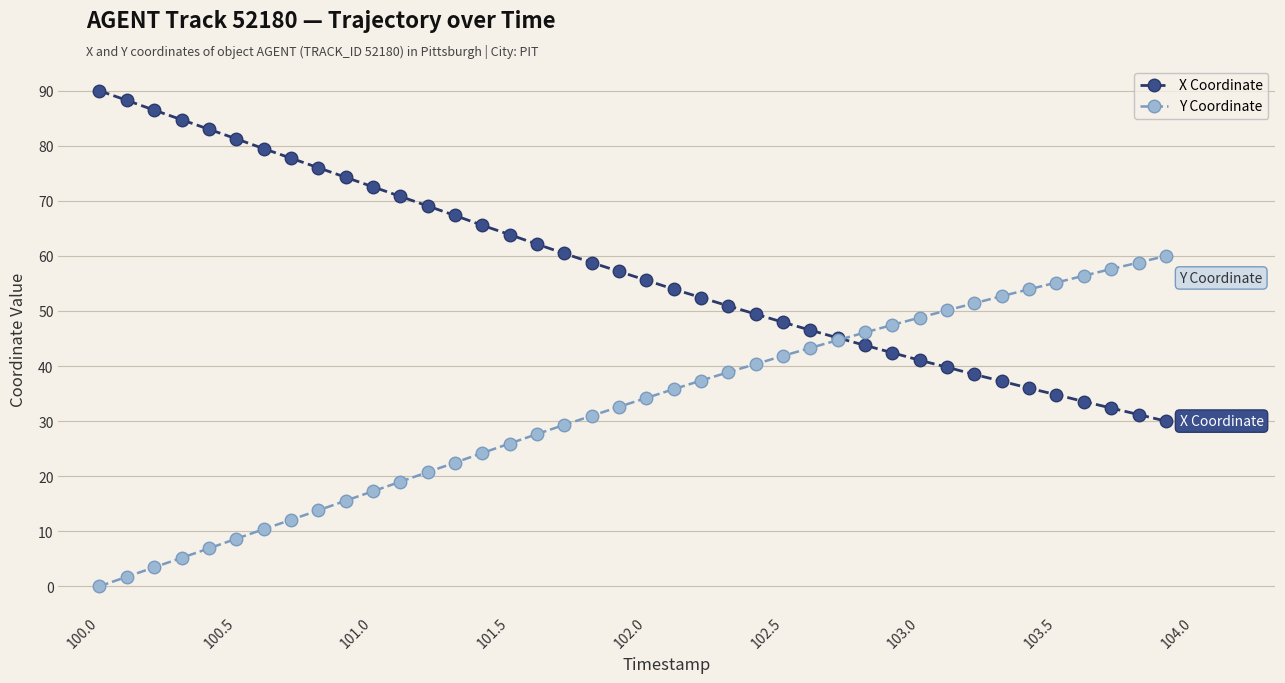

What is the maximum value for Y Coordinate?

60.0